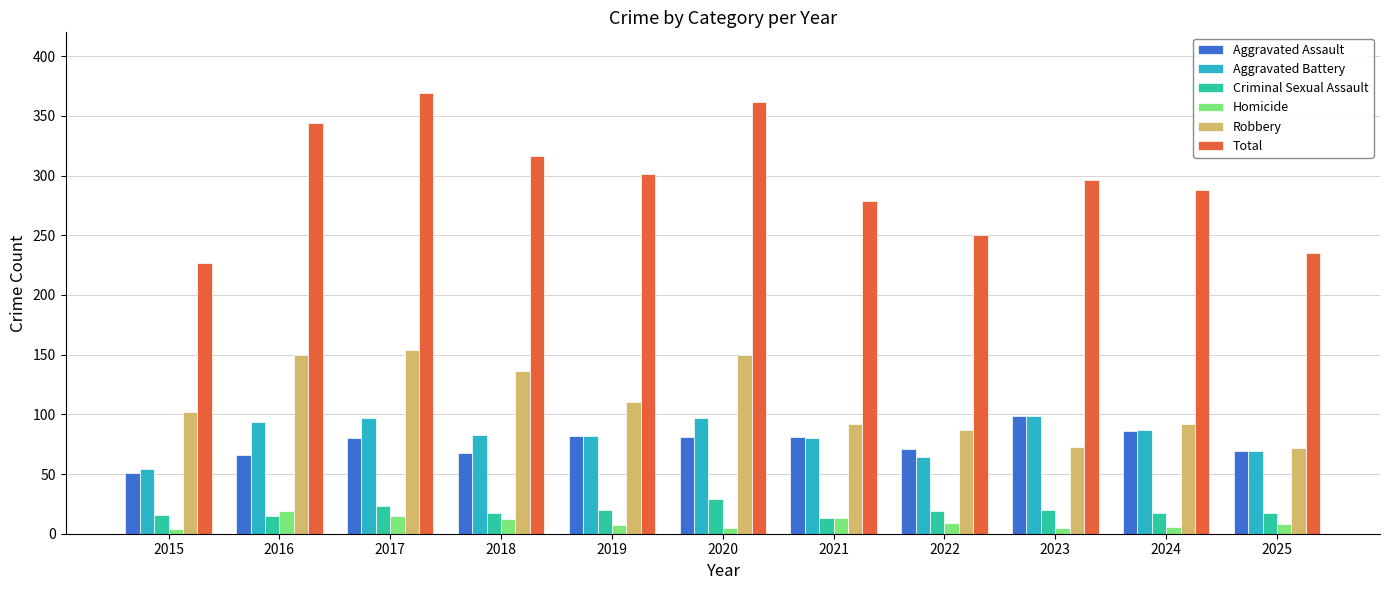

At how many categories does at least one series exceed 167?

11